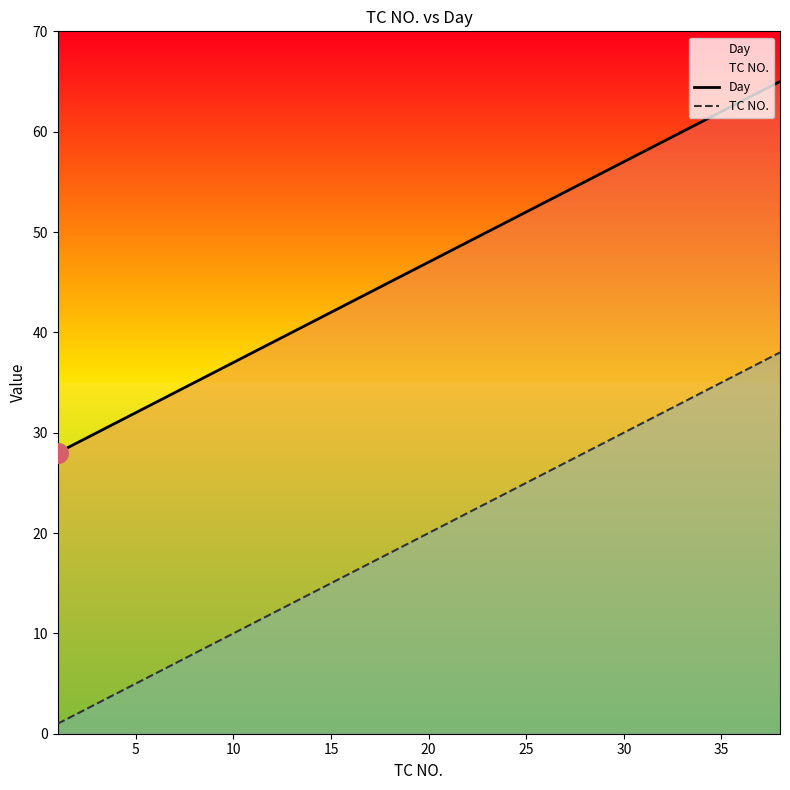

Which series has the largest total across all categories?

Day